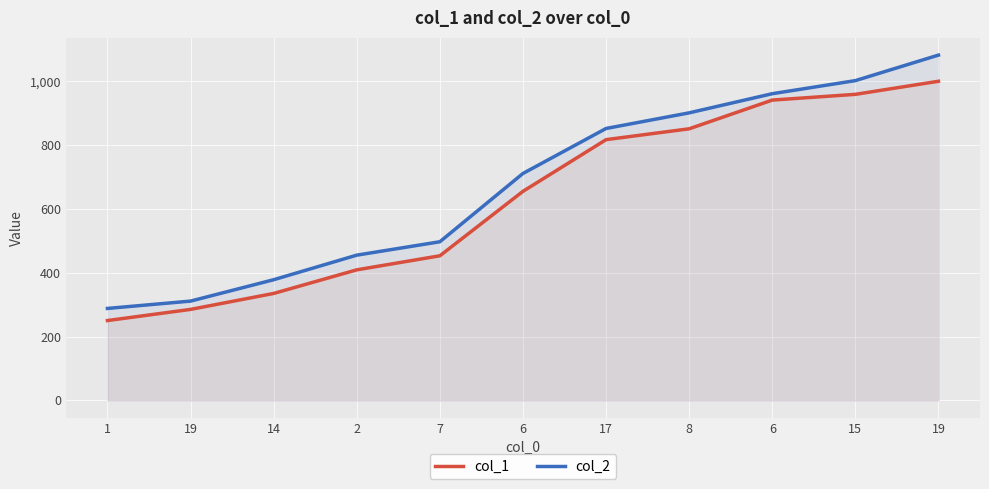

Which label corresponds to the smallest value in the chart?

1